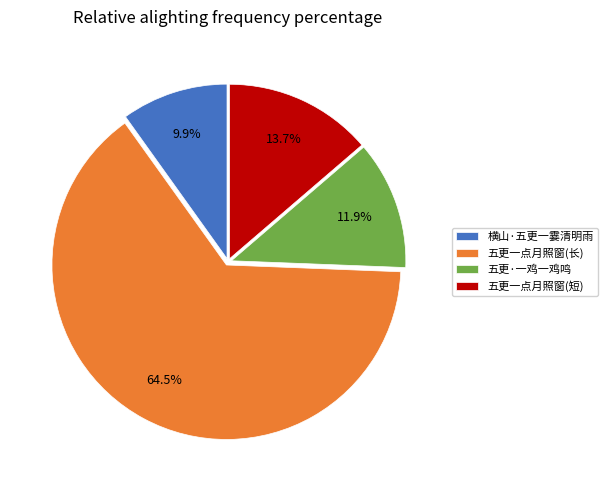

What portion of the pie excludes 五更·一鸡一鸡鸣?

88.1%